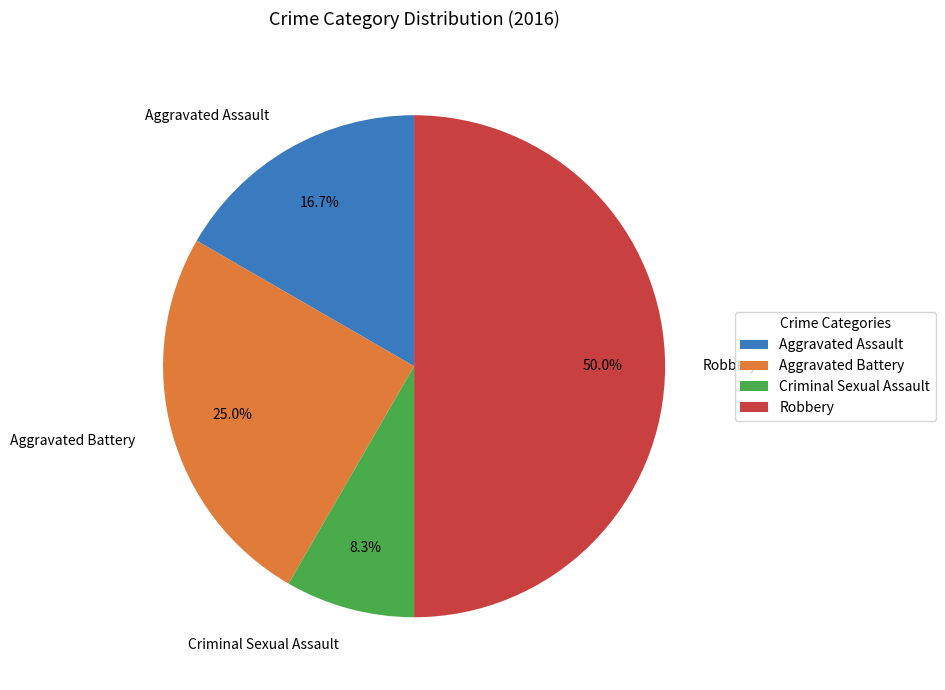

Is it true that Robbery is 50% of the pie?

True